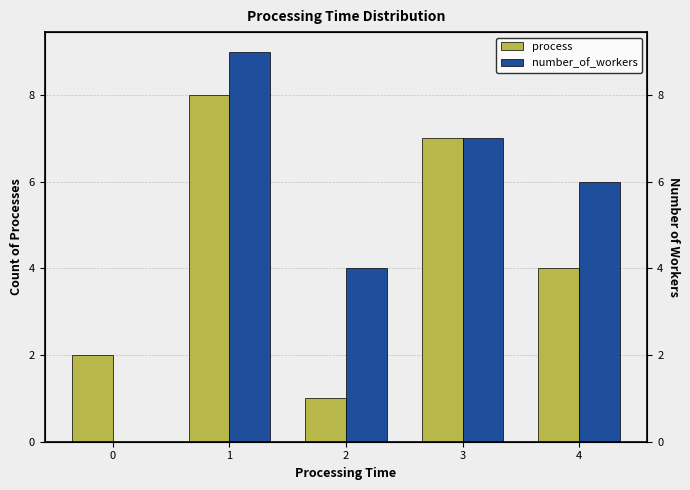

Which series changed the most between 1 and 3?

number_of_workers